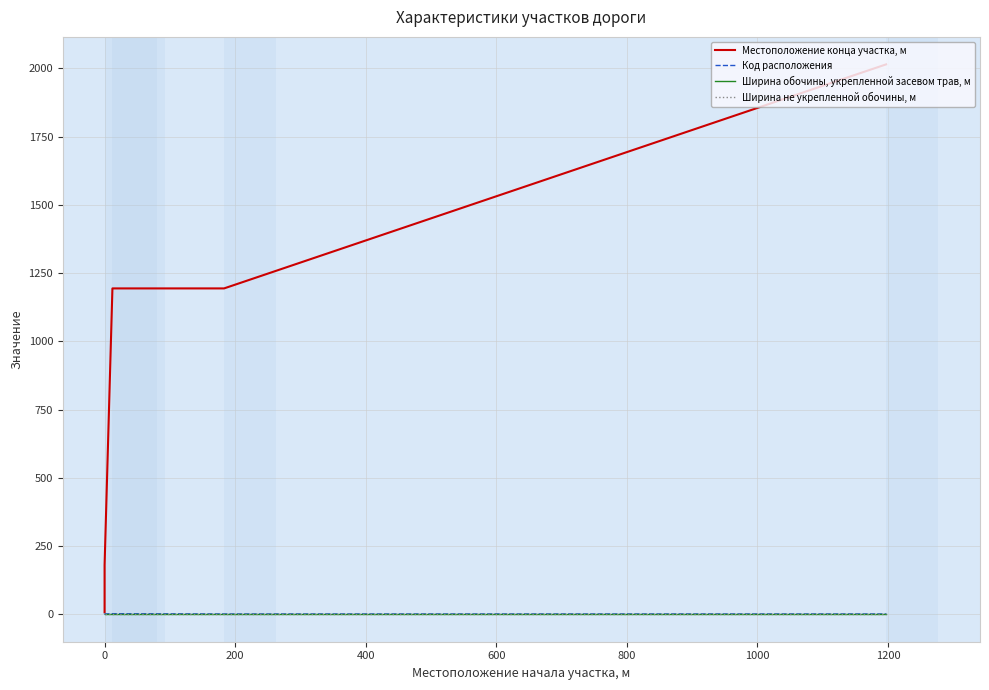

Between 400 and −200, which is larger?

400